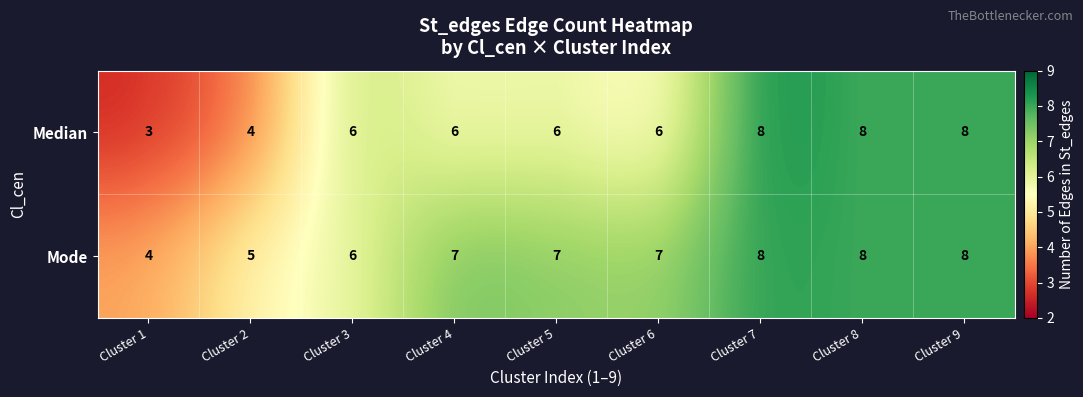

Where is Mode nearest to the value 6?

Cluster 3